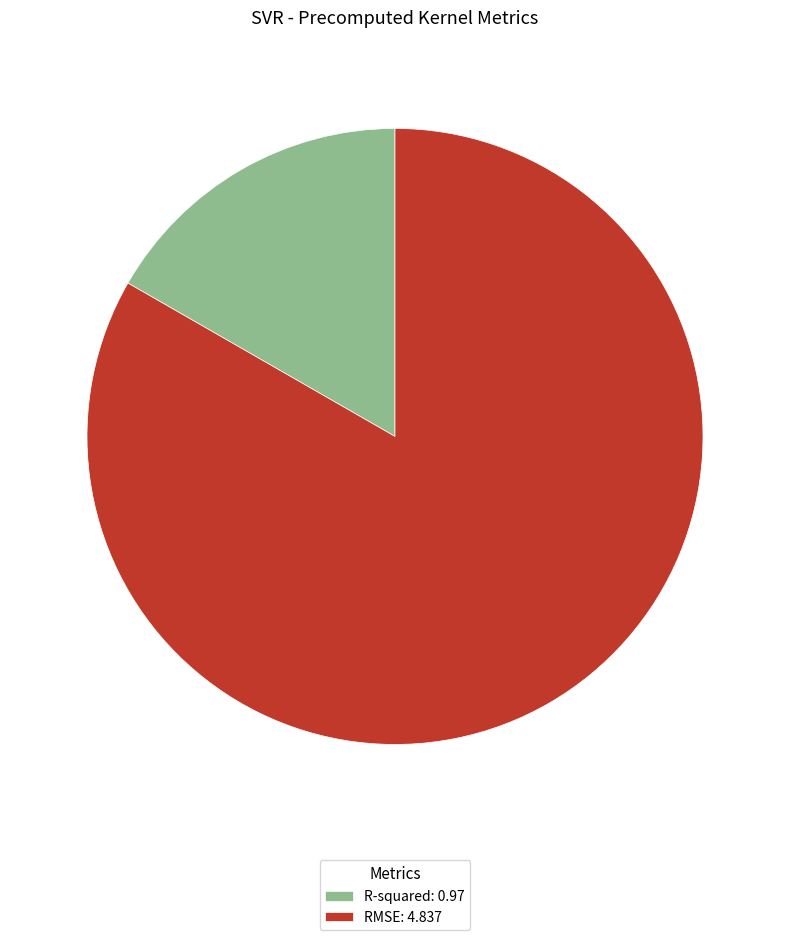

Which has a higher value, R-squared: 0.97 or RMSE: 4.837?

RMSE: 4.837